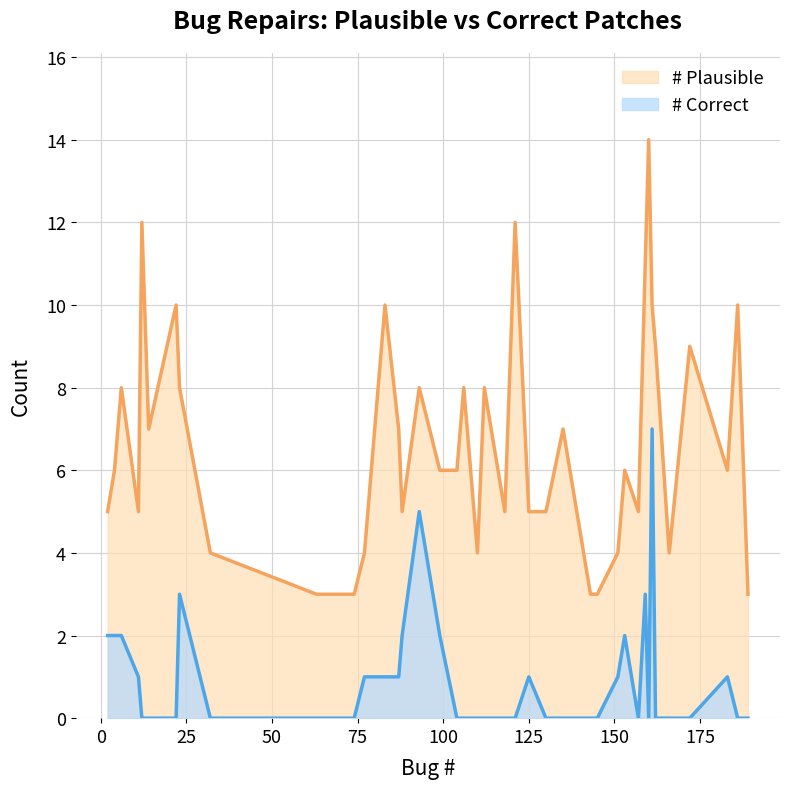

Reading right to left, transcribe all the data shown in this chart.

# Plausible: 3	10	6	9	4	9	10	14	11	5	6	4	3	3	7	5	5	12	5	8	4	8	6	6	8	5	7	10	4	3	3	4	8	10	7	12	5	8	6	5
# Correct: 0	0	1	0	0	0	7	0	3	0	2	1	0	0	0	0	1	0	0	0	0	0	0	2	5	2	1	1	1	0	0	0	3	0	0	0	1	2	2	2